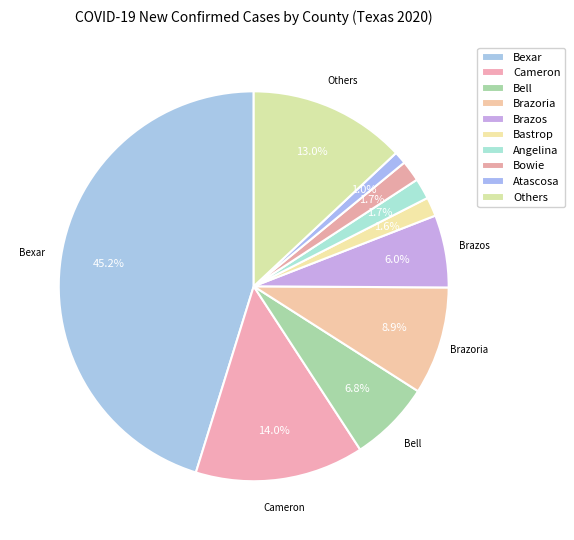

Which category has the biggest portion of the pie?

Bexar